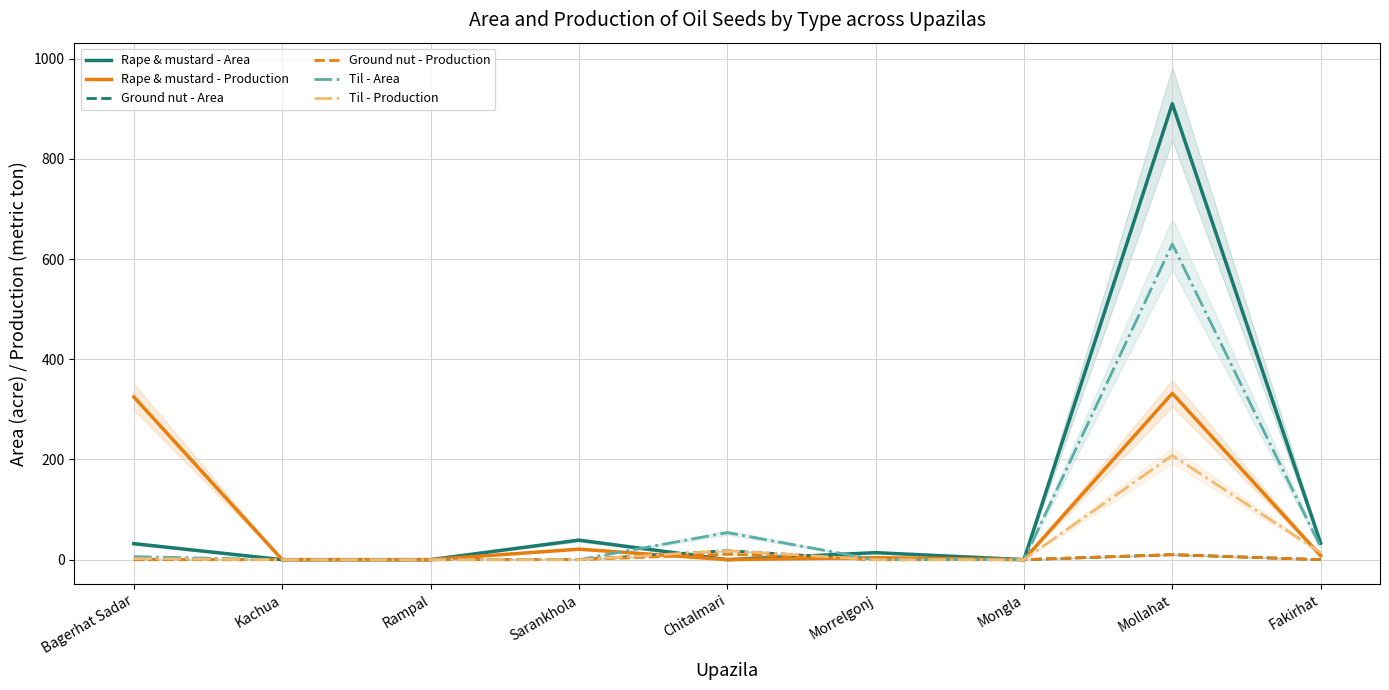

Which series has the largest range (max minus min)?

Rape & mustard - Area